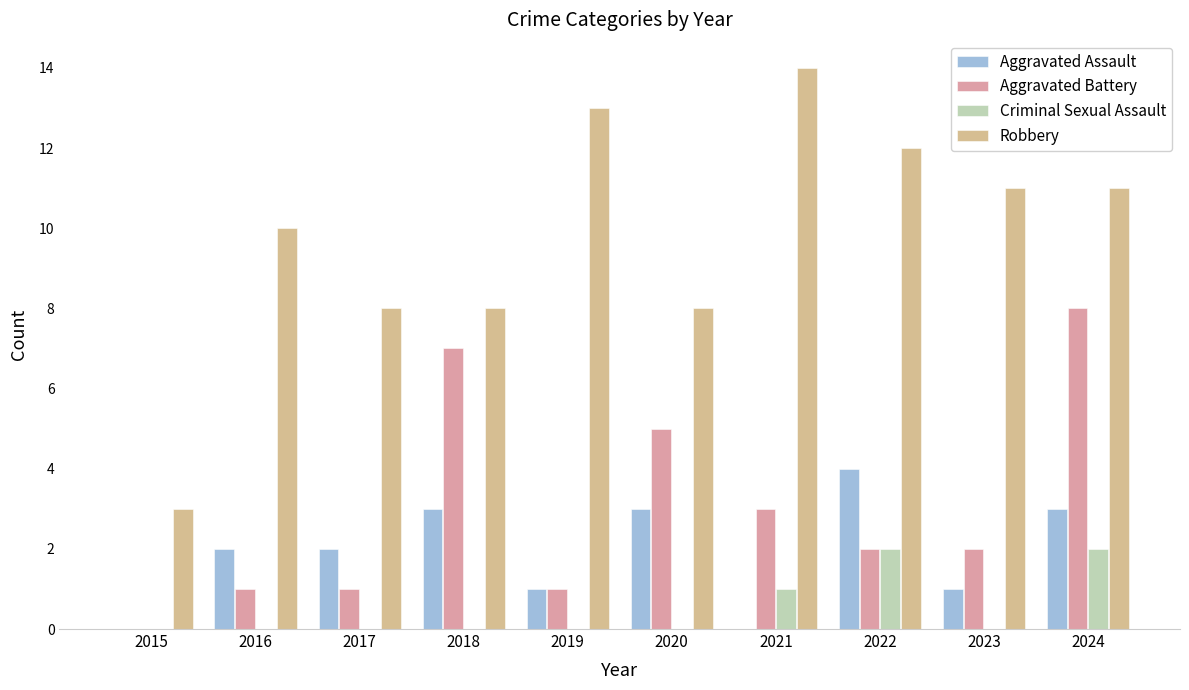

The value of Aggravated Battery at 2023 is 2. True or false?

True